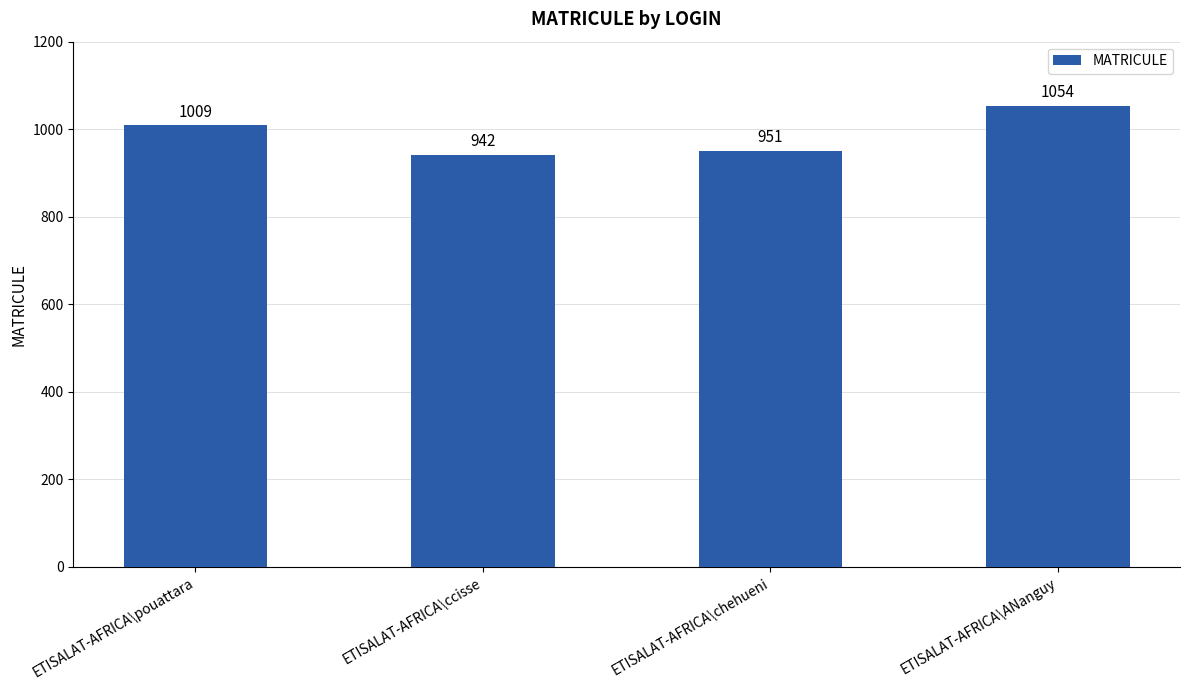

What is the difference between the maximum and minimum values?

112